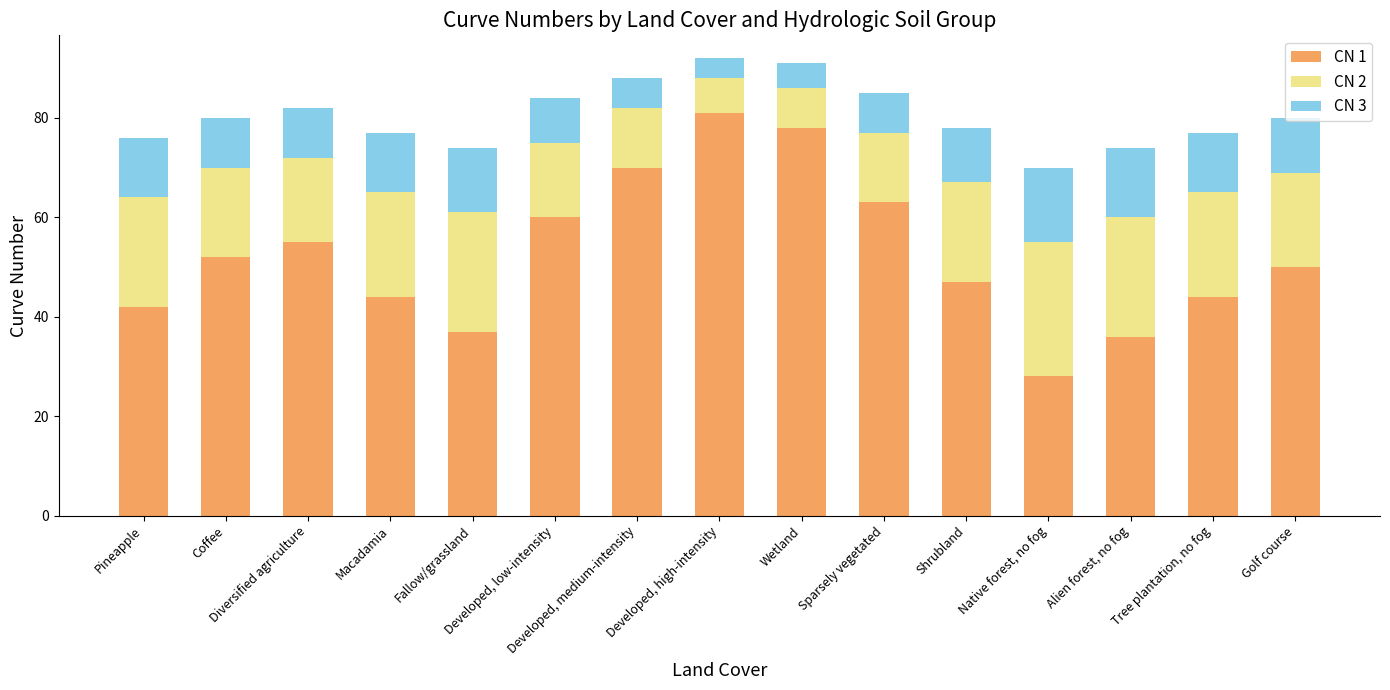

What is the average value of the CN 1 series?

52